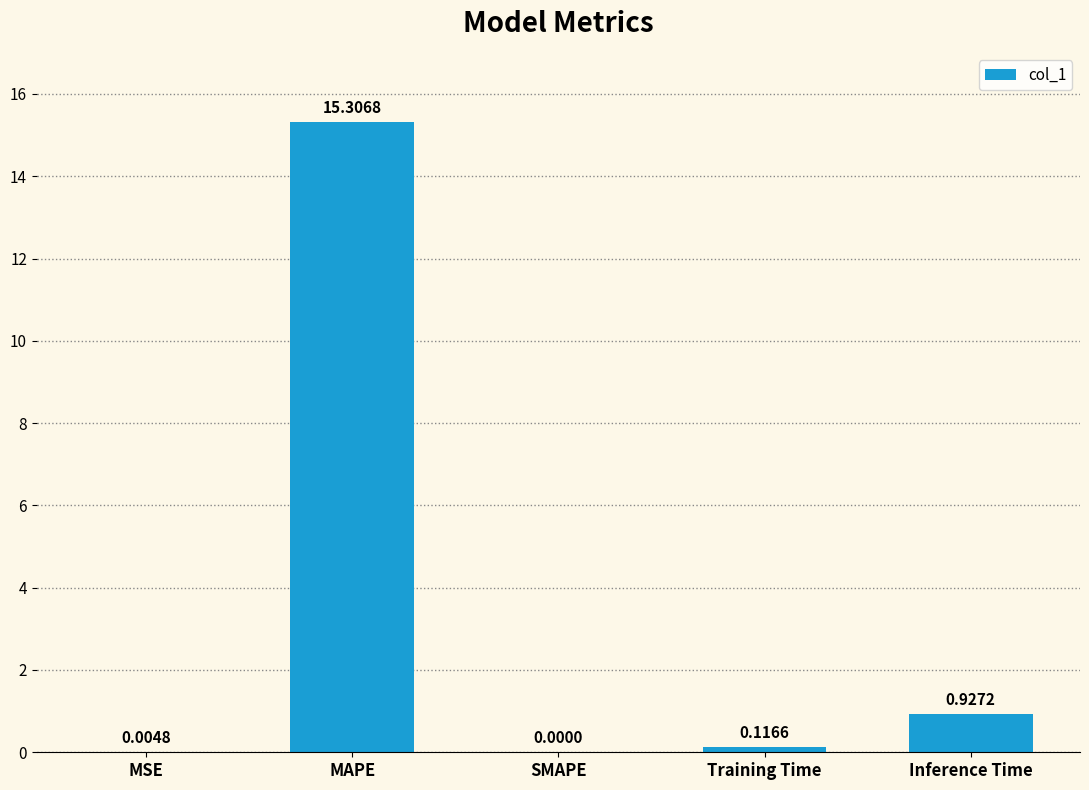

True or false: the data shows 15.3 at MAPE.

True